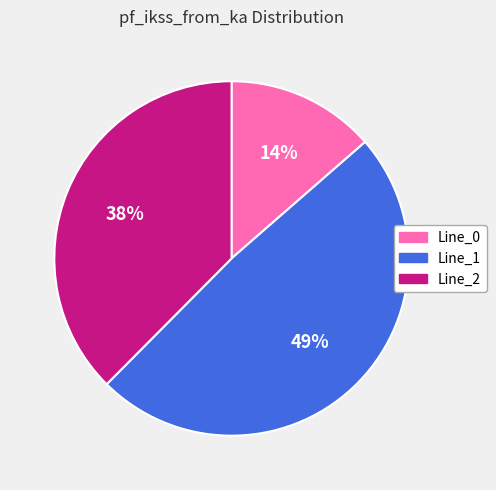

Between Line_2 and Line_1, which is larger?

Line_1